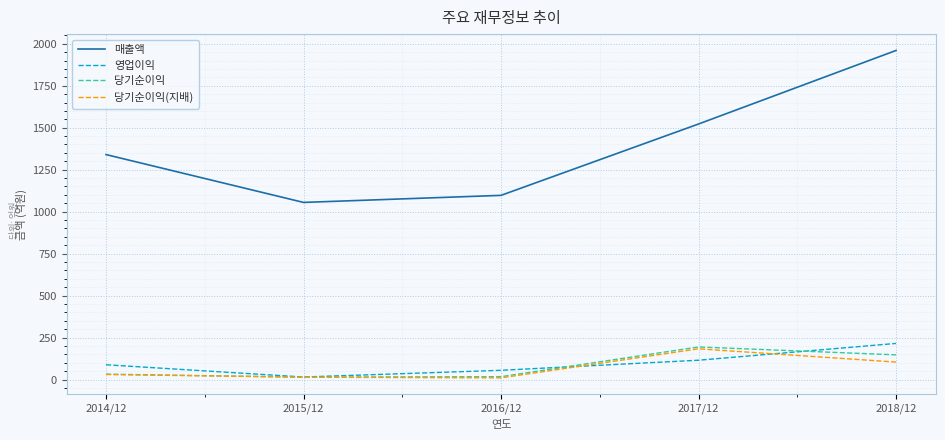

Read the 당기순이익 value at 2016/12.

17